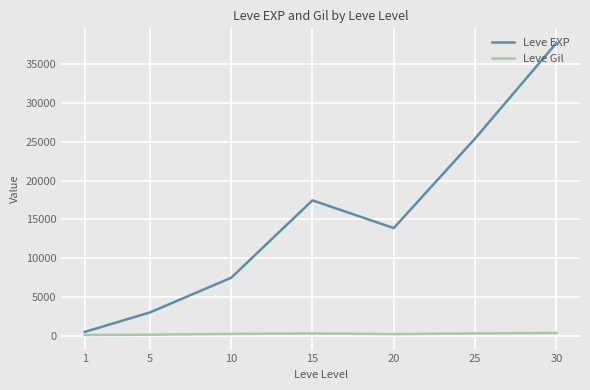

Is it true that Leve Gil equals 220.8 at 20?

True